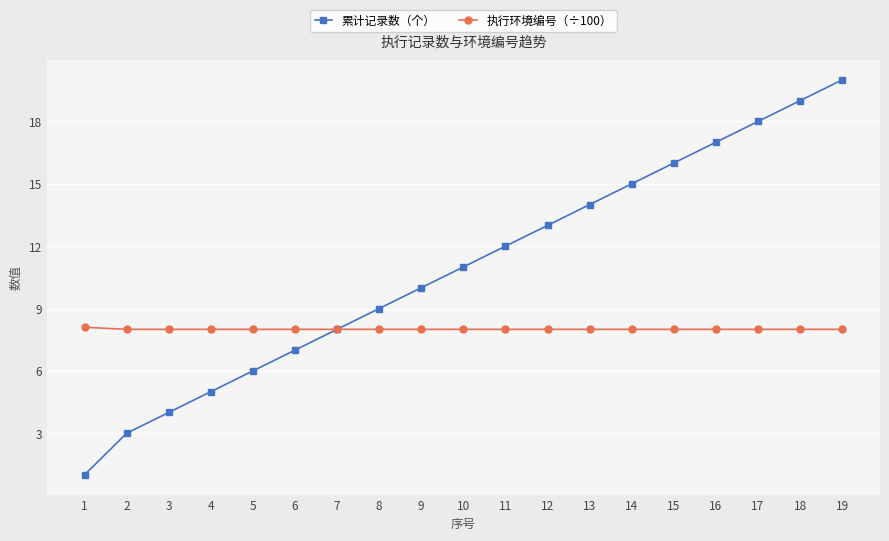

True or false: 累计记录数（个） has a value of 14.8 at 10.

False